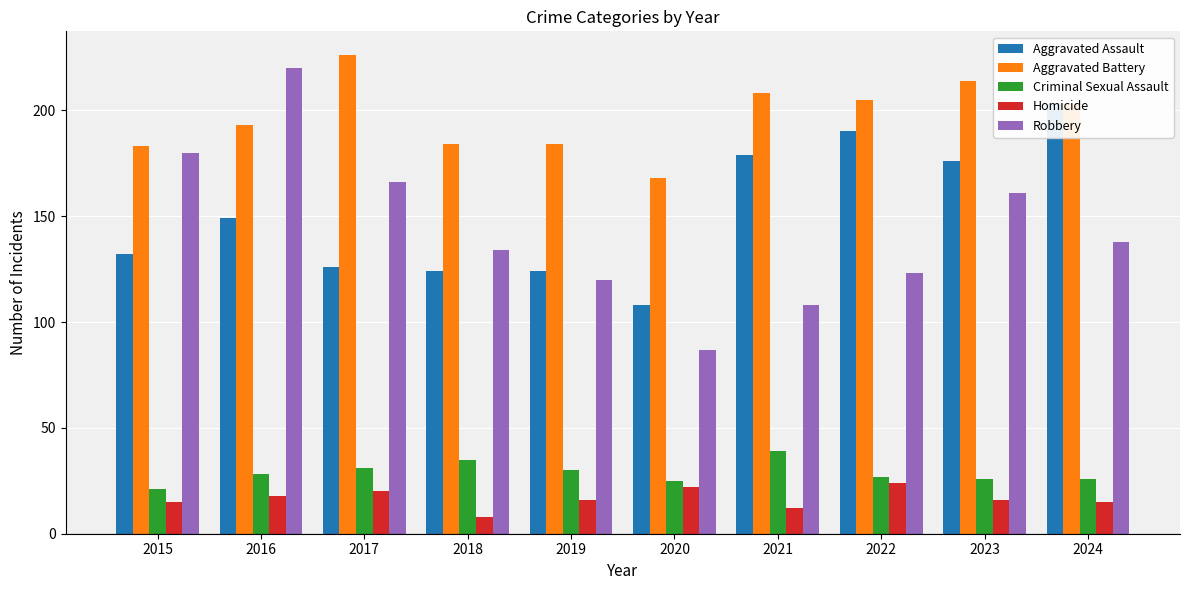

Is it true that Aggravated Battery equals 184 at 2019?

True